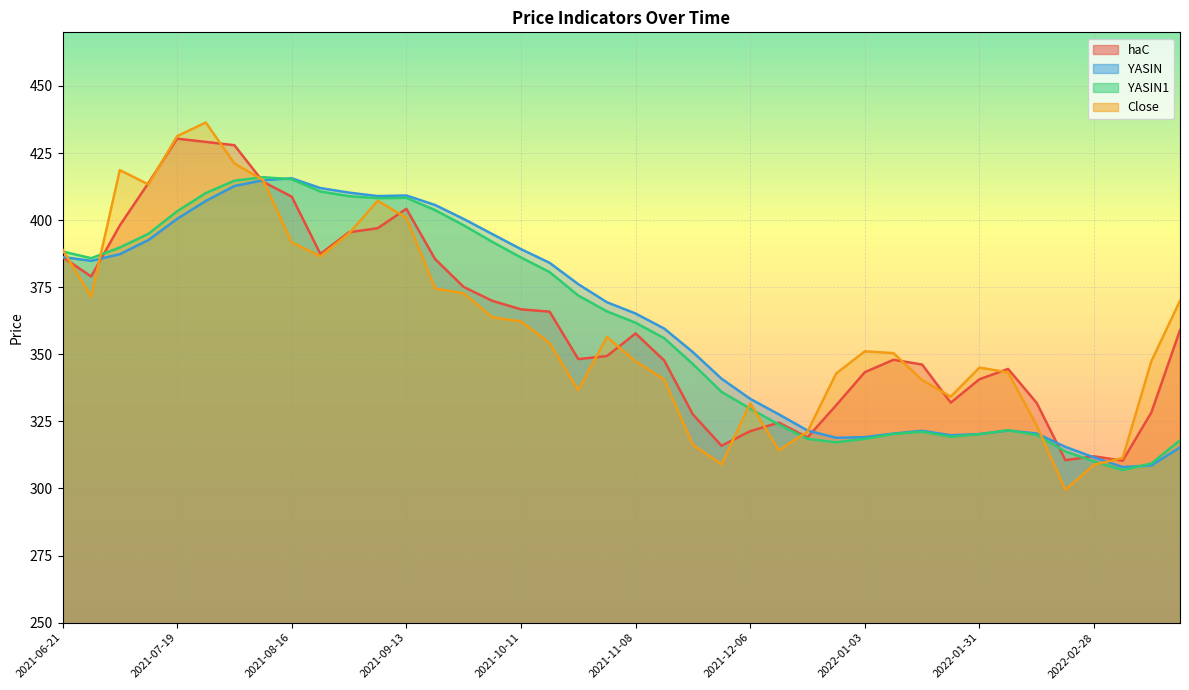

What are all the series names shown in the legend?

haC, YASIN, YASIN1, Close